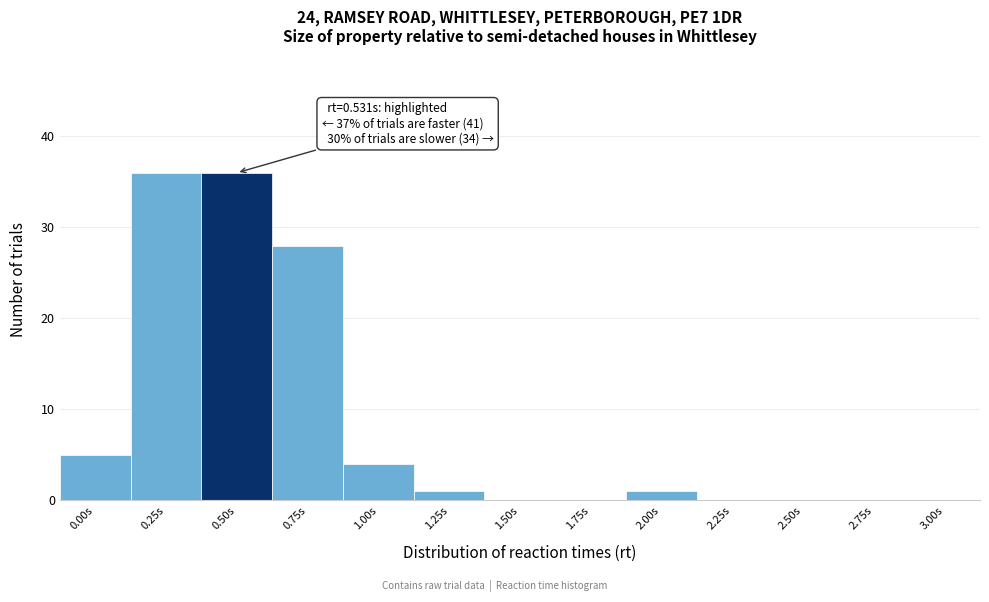

Reading left to right, what are all the values shown in this chart?

0.00s=5	0.25s=36	0.50s=36	0.75s=28	1.00s=4	1.25s=1	1.50s=0	1.75s=0	2.00s=1	2.25s=0	2.50s=0	2.75s=0	3.00s=0